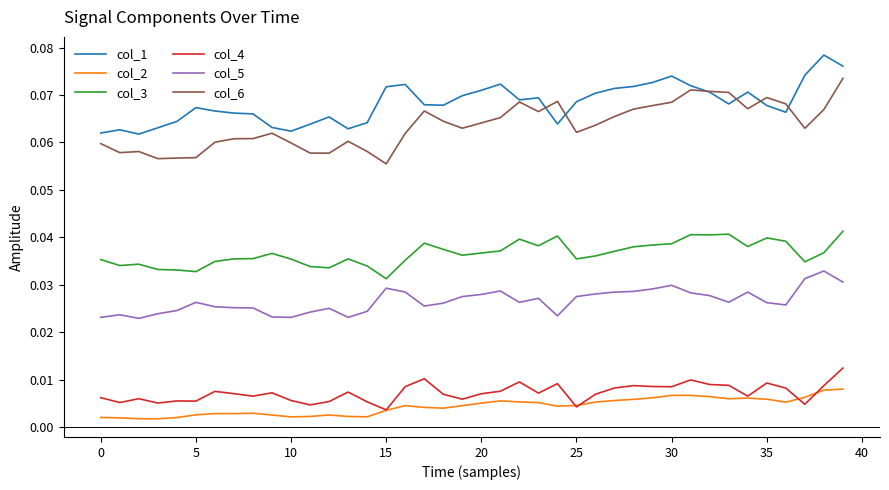

True or false: col_6 has more than 0 points higher than both neighbors.

True